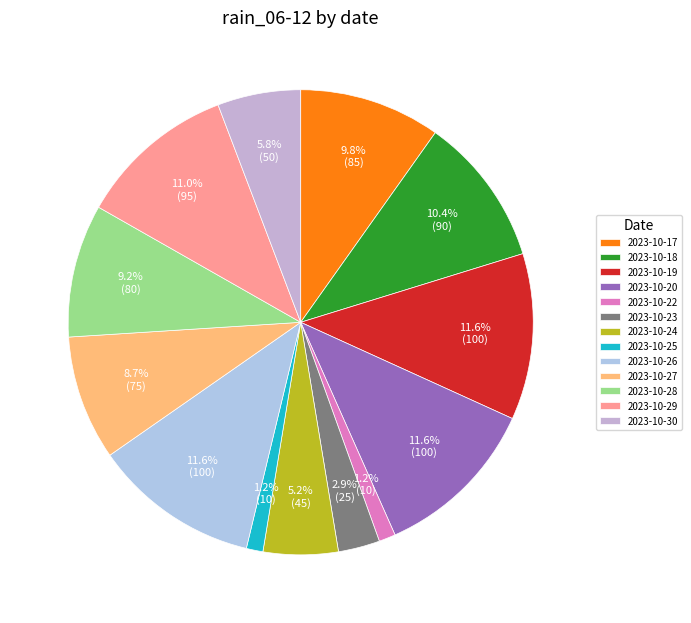

How many slices are in this pie chart?

13